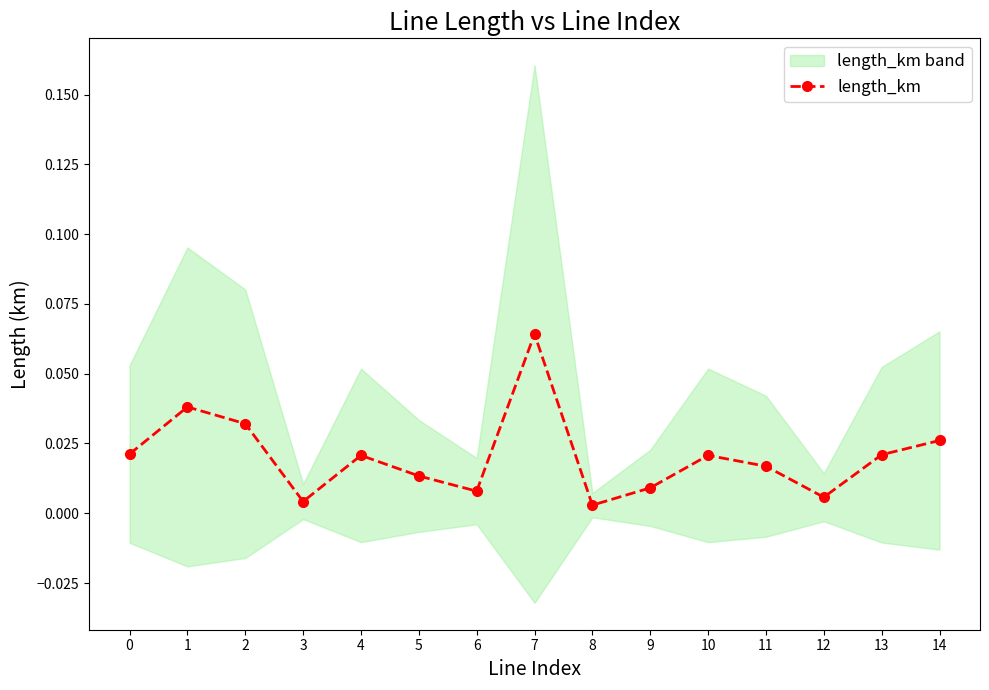

What is the difference between the values at 8 and 7?

0.1